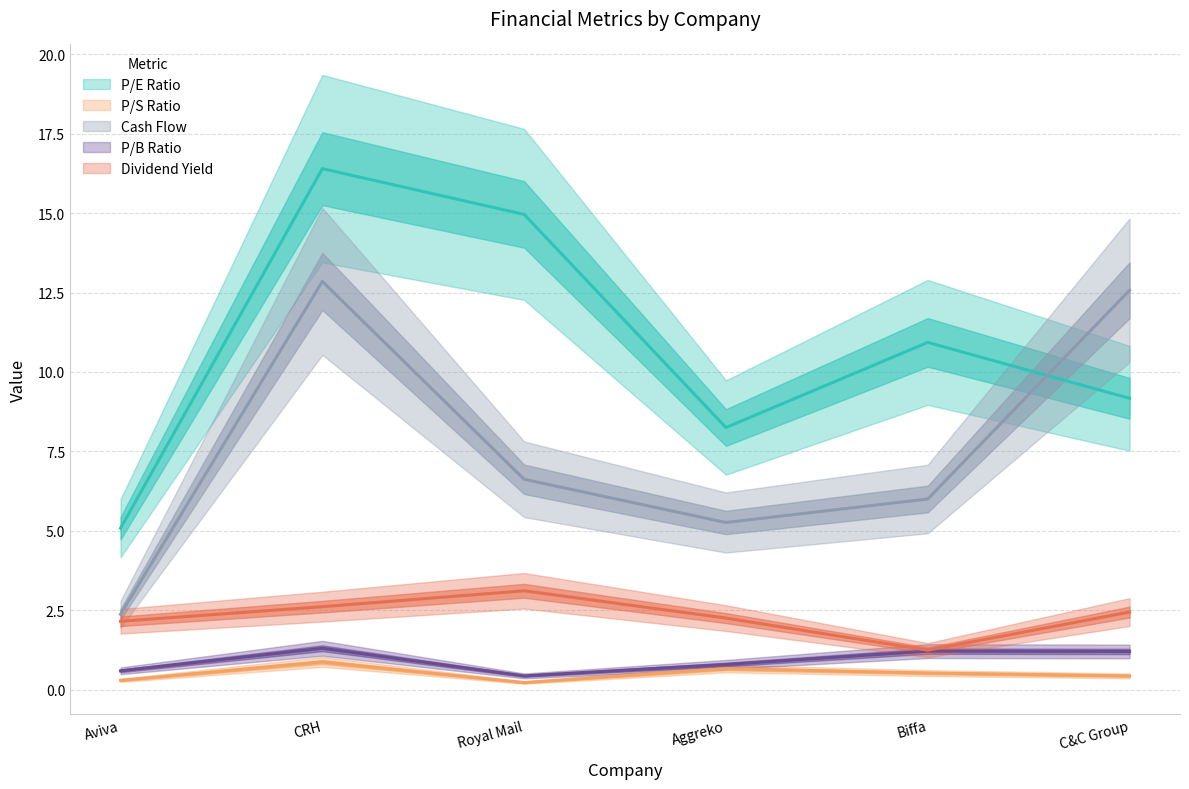

Between CRH and Royal Mail, which series saw the biggest shift?

Cash Flow